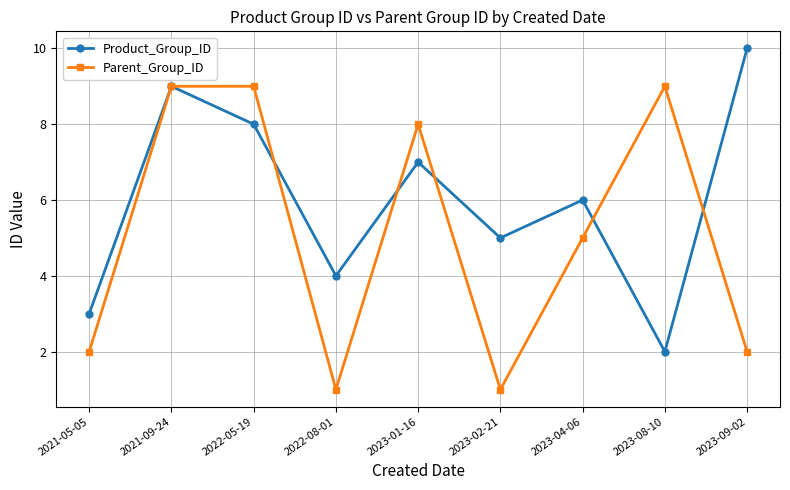

What is the value of the Parent_Group_ID point at the 8th from the left?

9